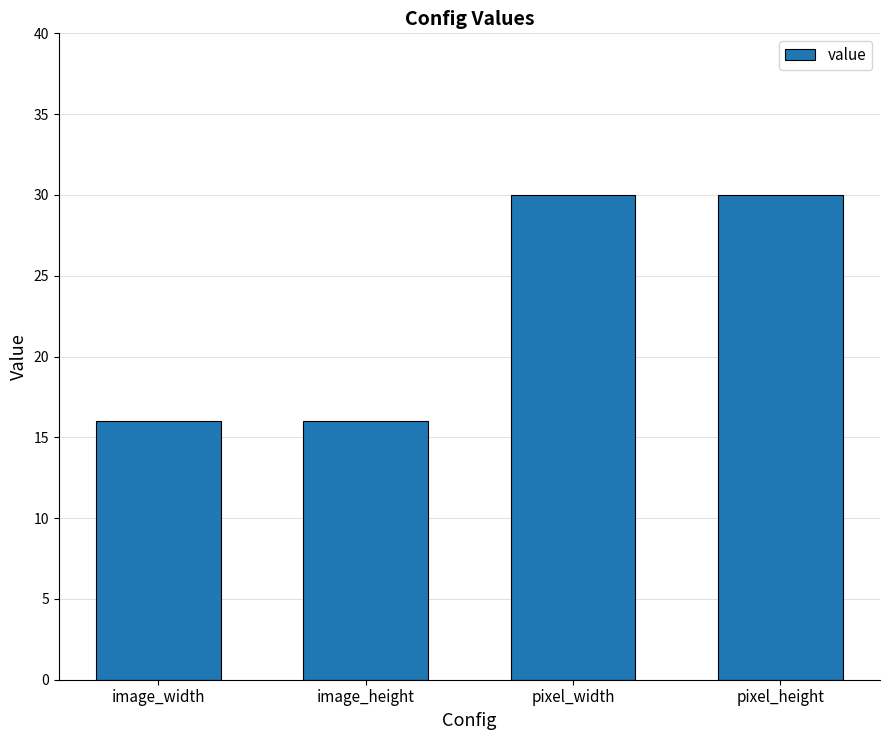

Is it true that the value at pixel_width is 14?

False